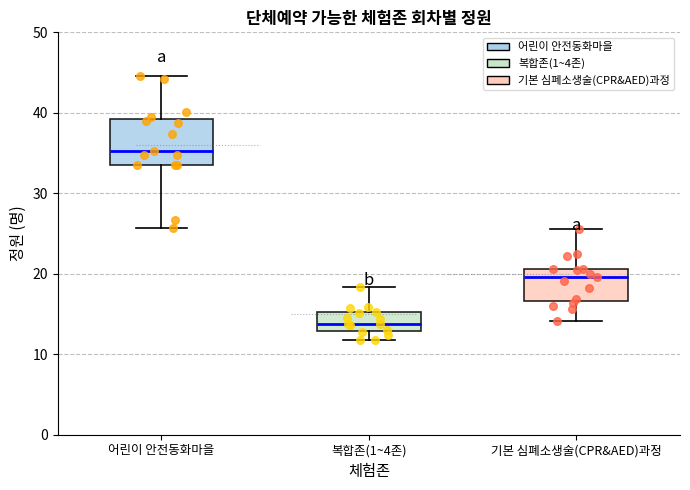

Reading left to right, read every box against the y-axis: the position of its median line, the range the box covers, and the ends of its whiskers. The values are not printed on the chart, so give them approximately, as read against the axis.

어린이 안전동화마을: median 35, box 33 to 39, whiskers 26 to 45
복합존(1~4존): median 14, box 13 to 15, whiskers 12 to 18
기본 심폐소생술(CPR&AED)과정: median 20, box 17 to 21, whiskers 14 to 26